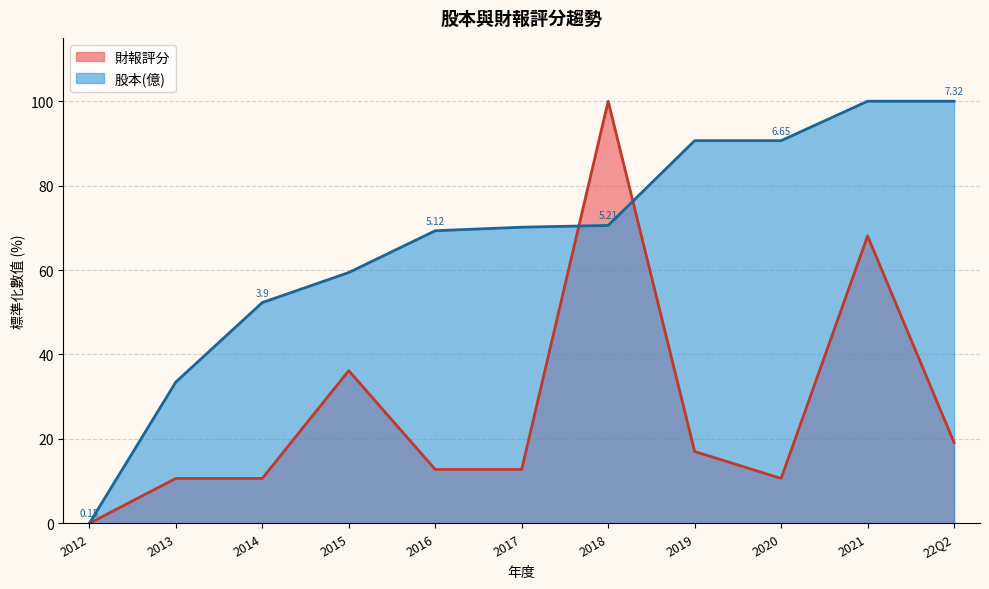

How many values in 股本(億) are above zero?

10